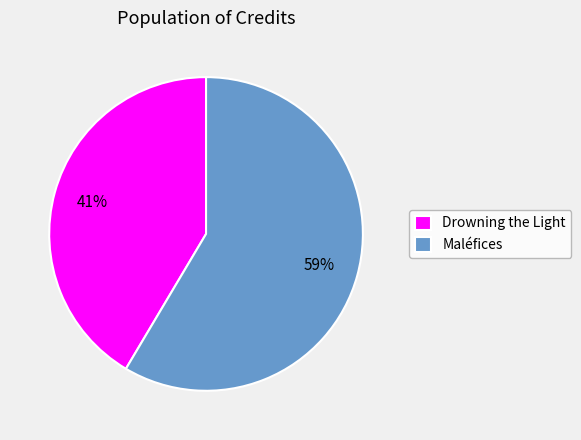

Which has a higher value, Maléfices or Drowning the Light?

Maléfices